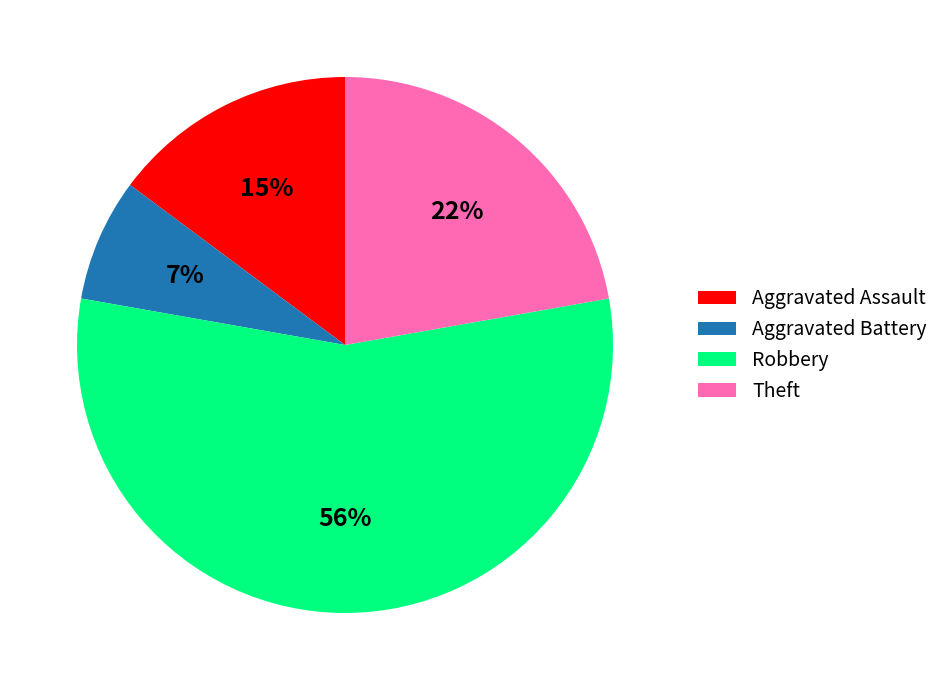

What is the majority slice?

Robbery